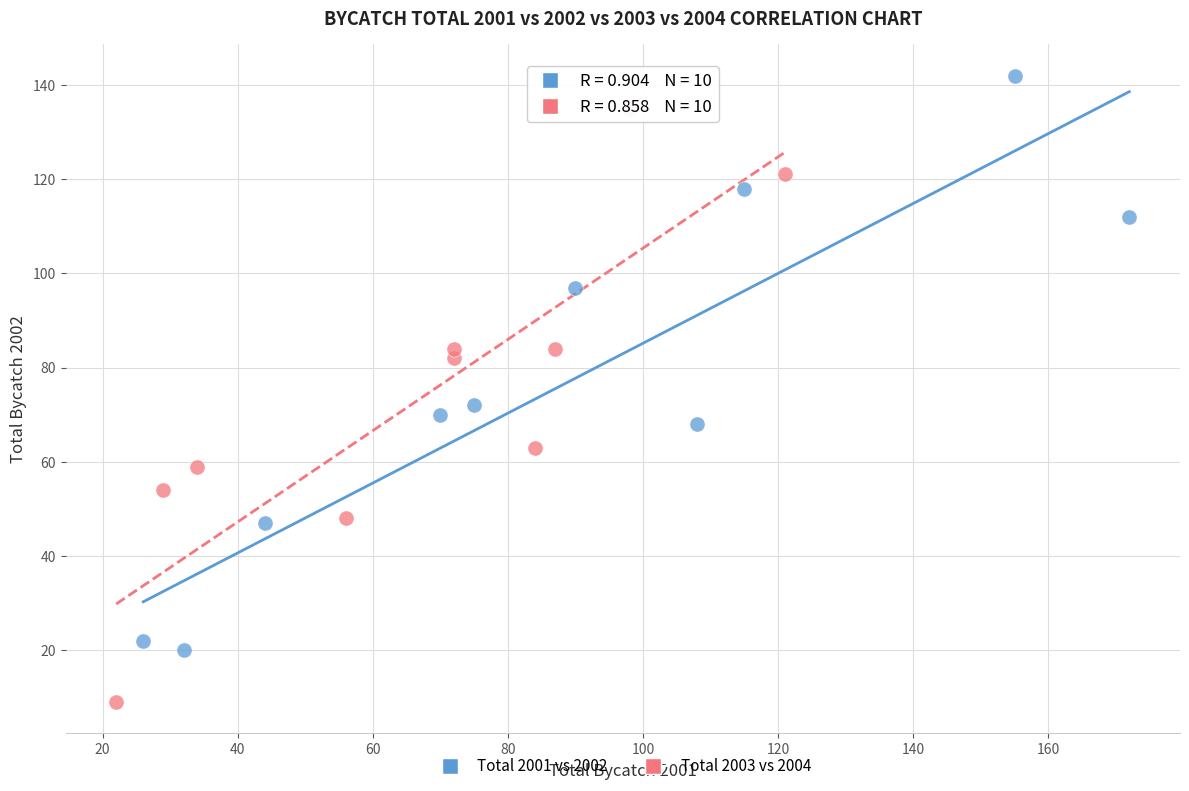

Which series has the widest spread of Y values?

Total 2003 vs 2004